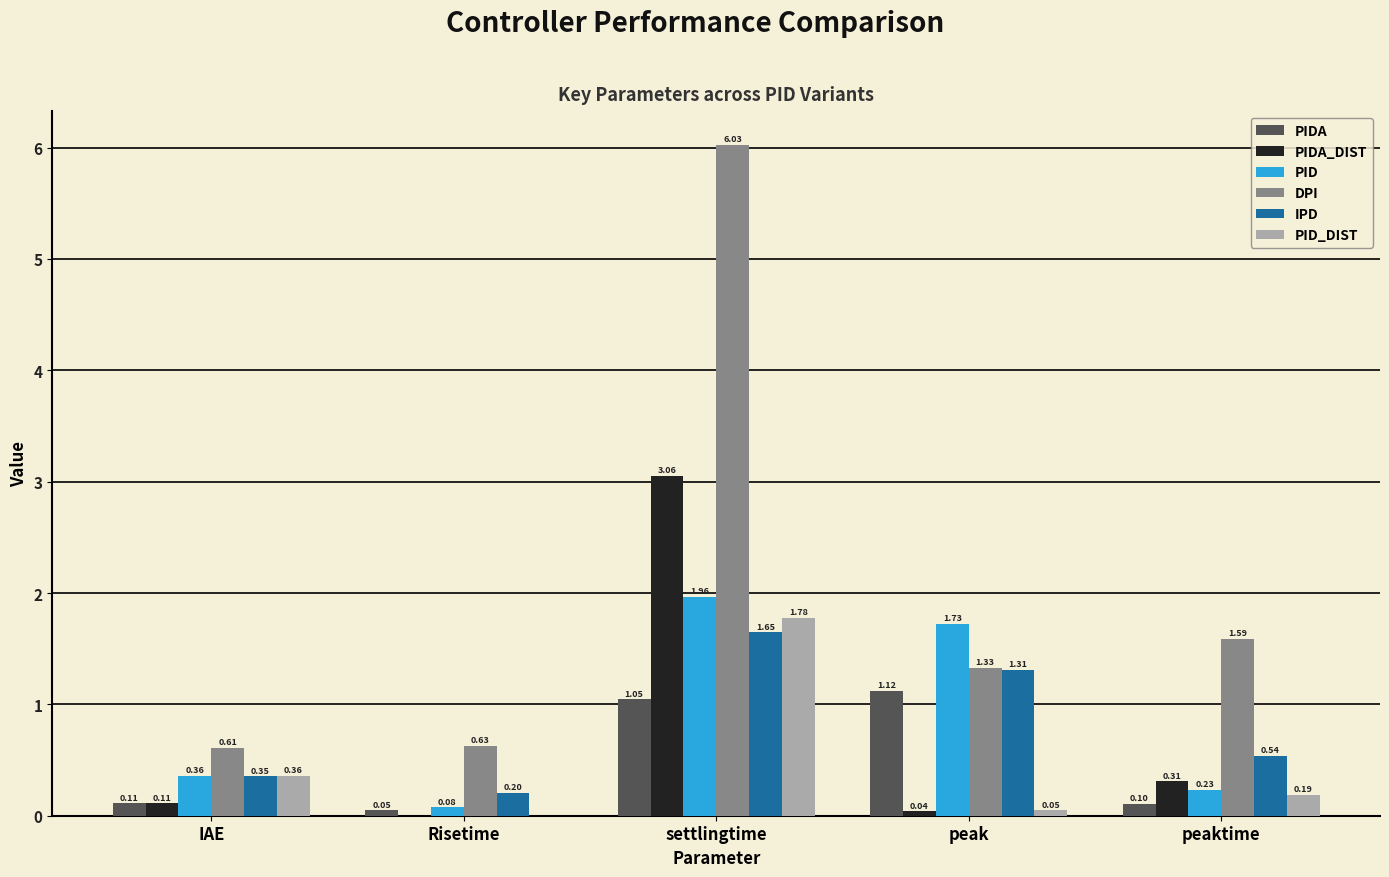

At which label does PID_DIST reach its peak?

settlingtime